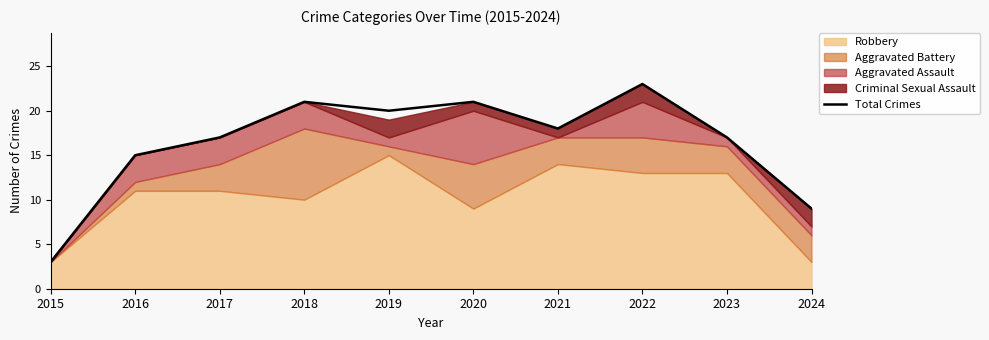

What is the minimum value shown in the chart?

3